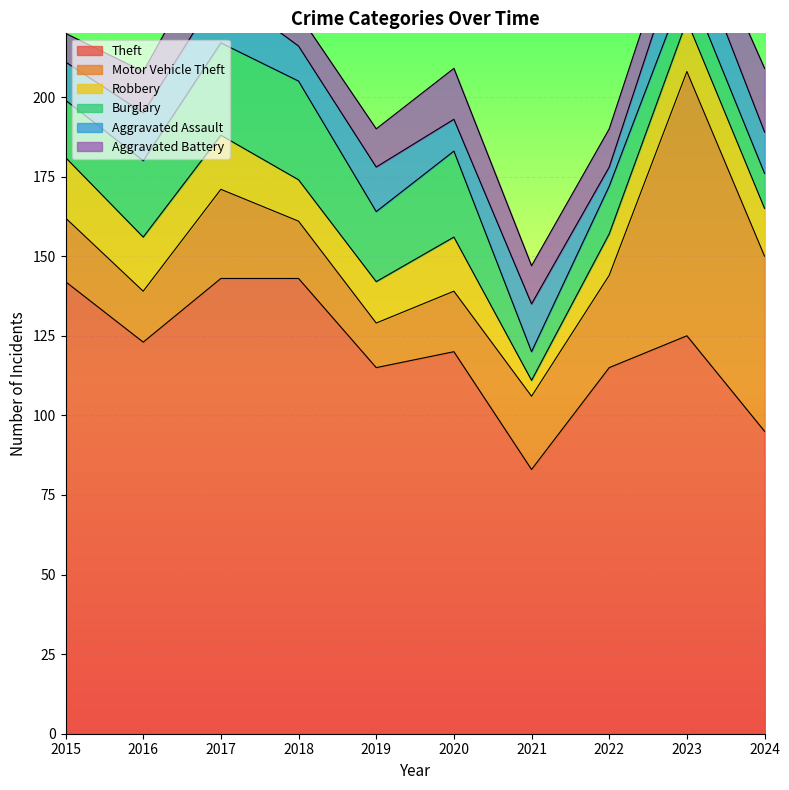

At which label does Aggravated Battery first exceed 12?

2016